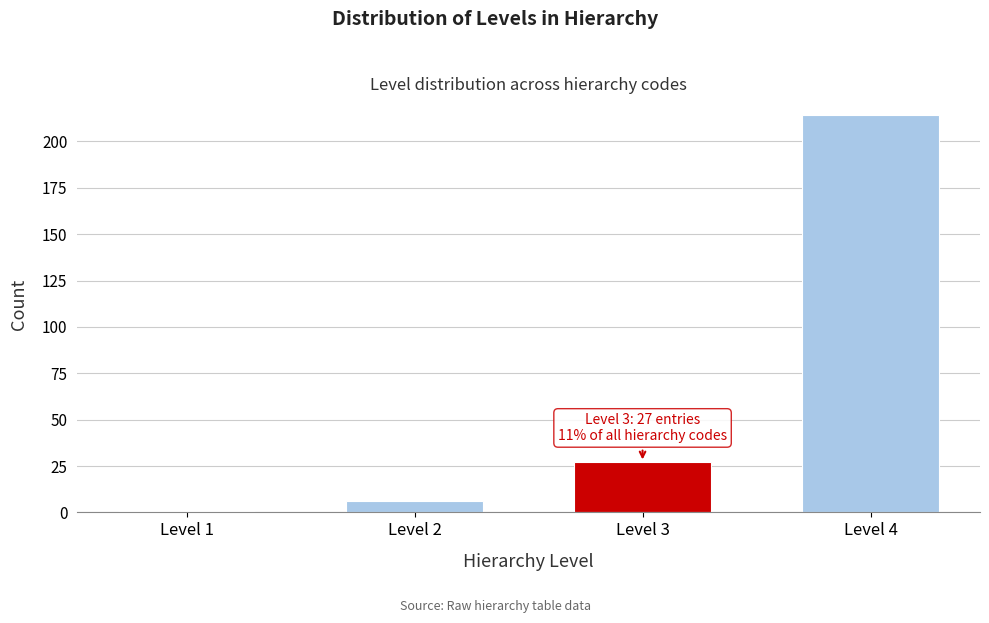

Reading left to right, what are all the values shown in this chart?

Level 1=1	Level 2=6	Level 3=27	Level 4=214